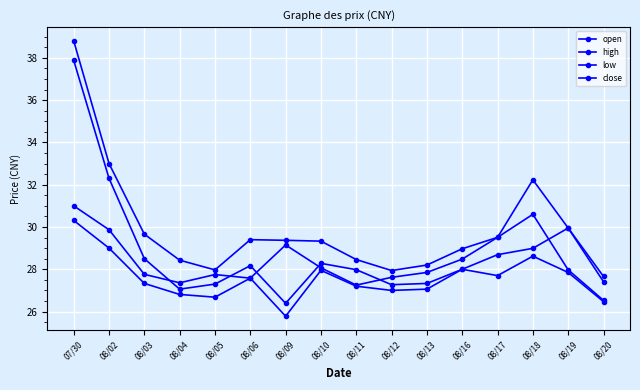

What is the difference between the highest and lowest values at 08/11?

1.3